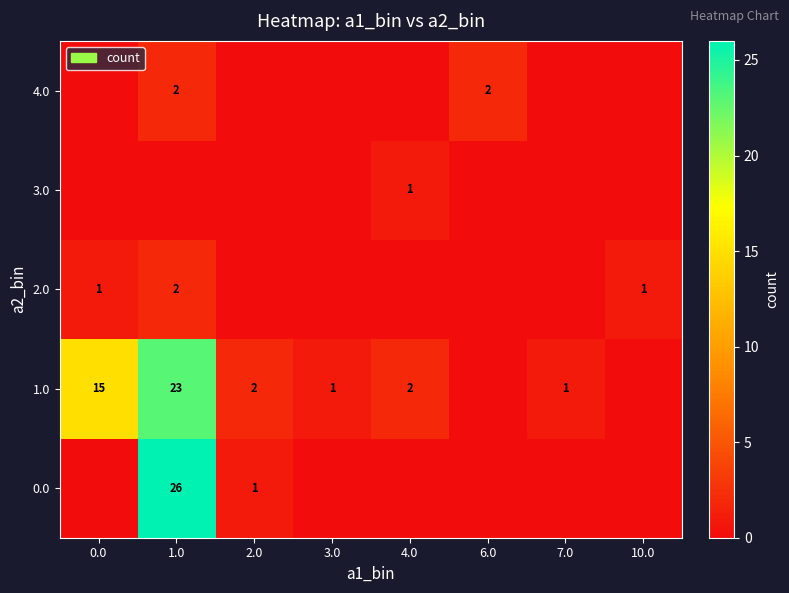

Is it true that 4.0 equals 0 at 0.0?

True